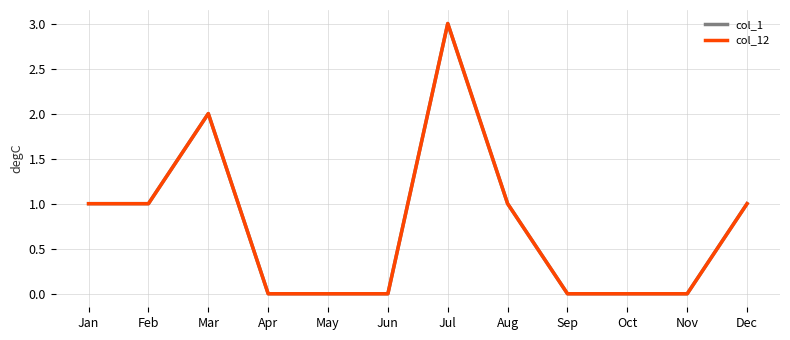

True or false: col_12 has a value of 0 at Dec.

False